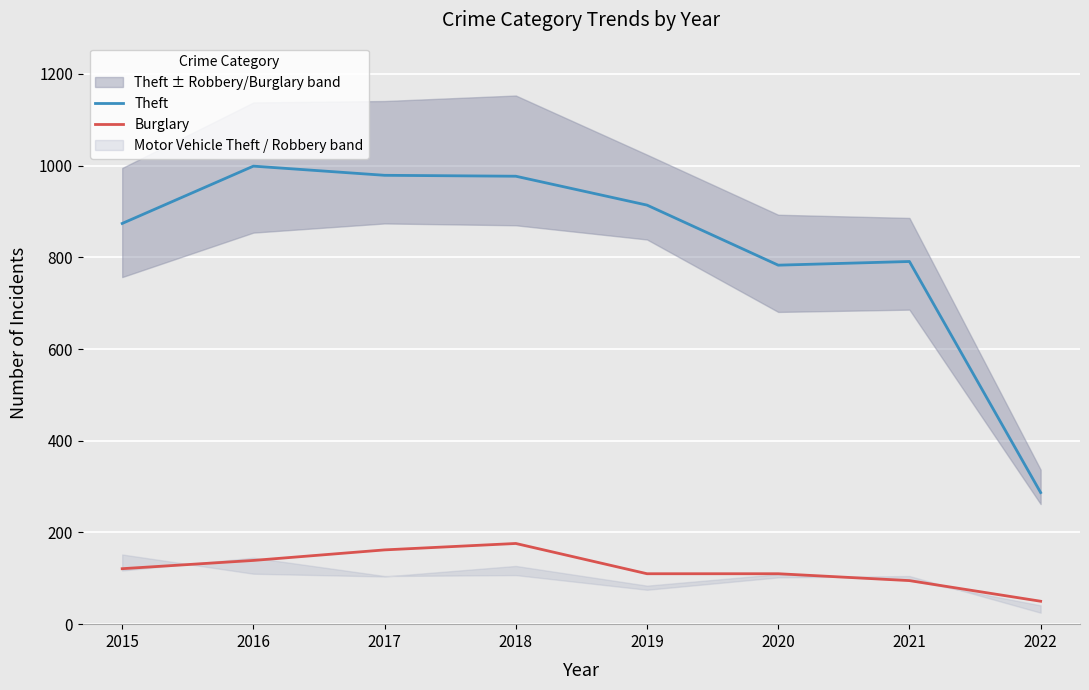

Which series has the largest total across all categories?

Theft